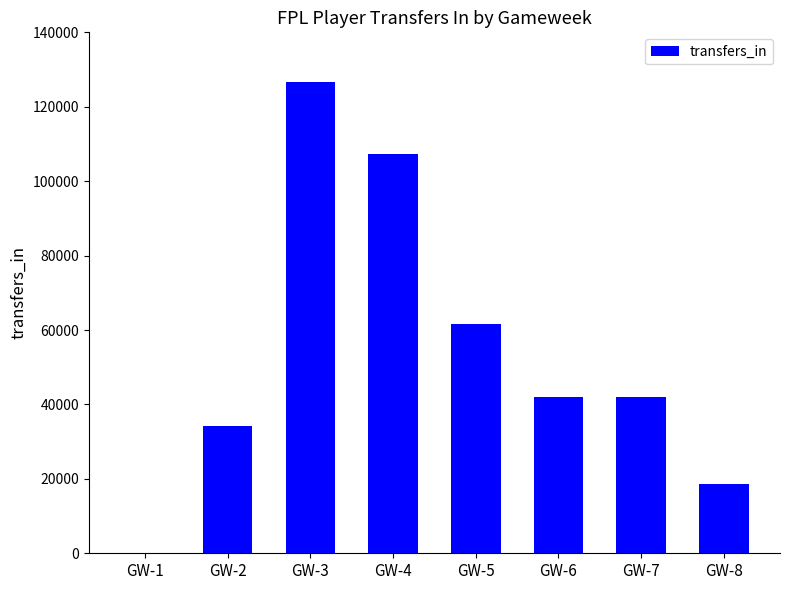

What is the difference between the values at GW-5 and GW-6?

19661